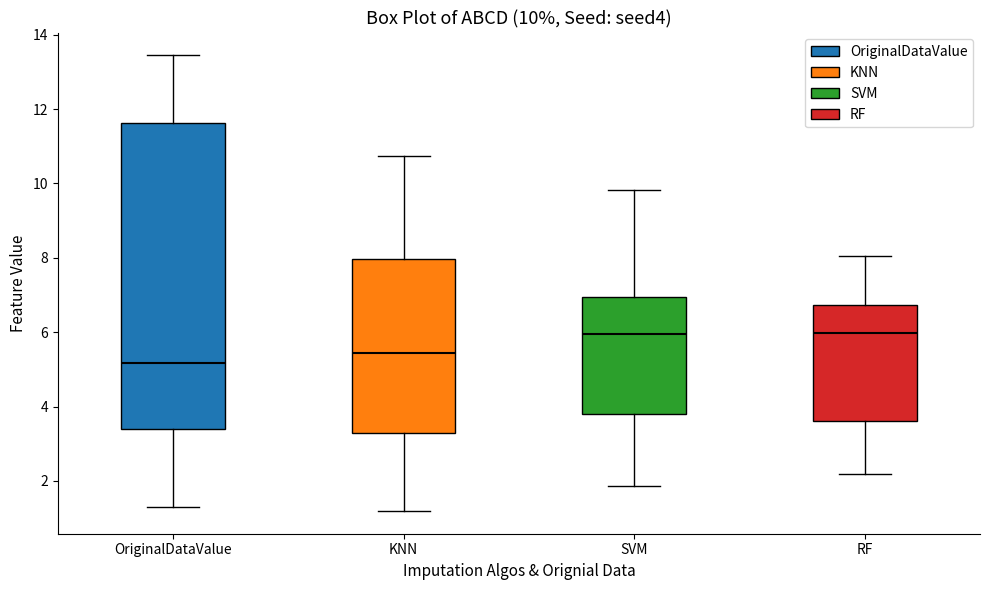

Which box is the tallest, from its lower edge to its upper edge?

OriginalDataValue